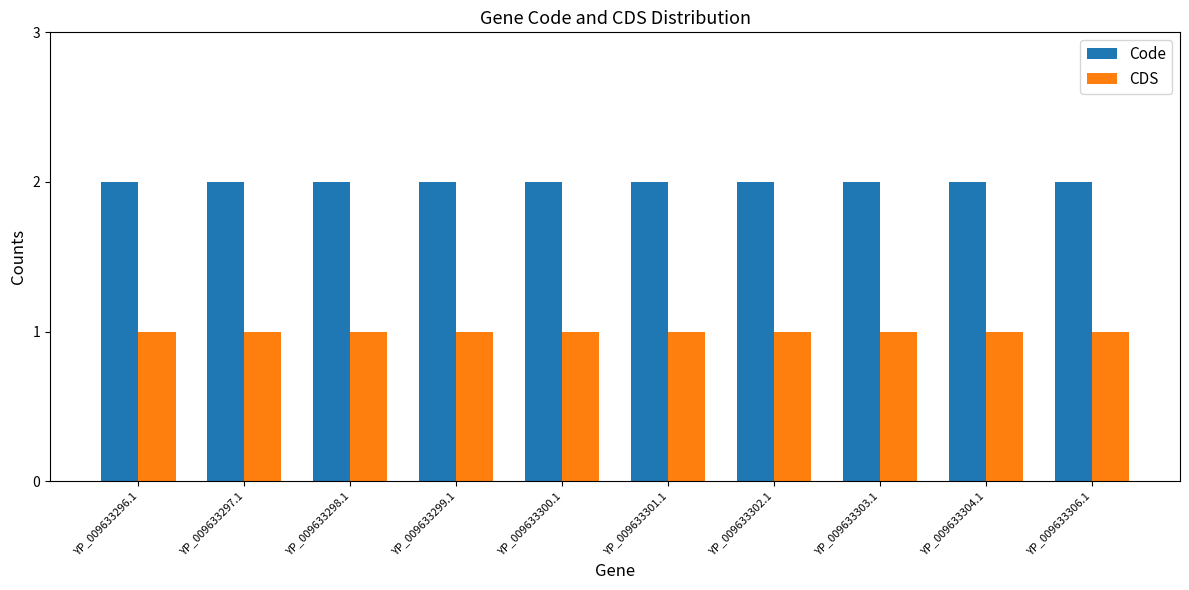

The CDS series shows 1 at YP_009633304.1. True or false?

True